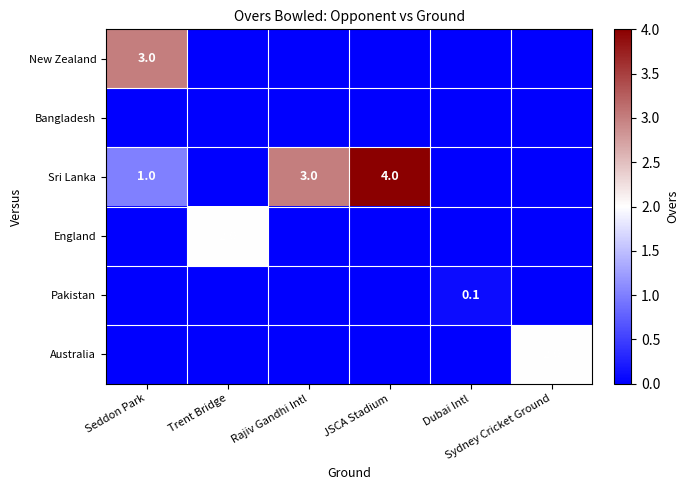

What is the total value across all series at Seddon Park?

4.0